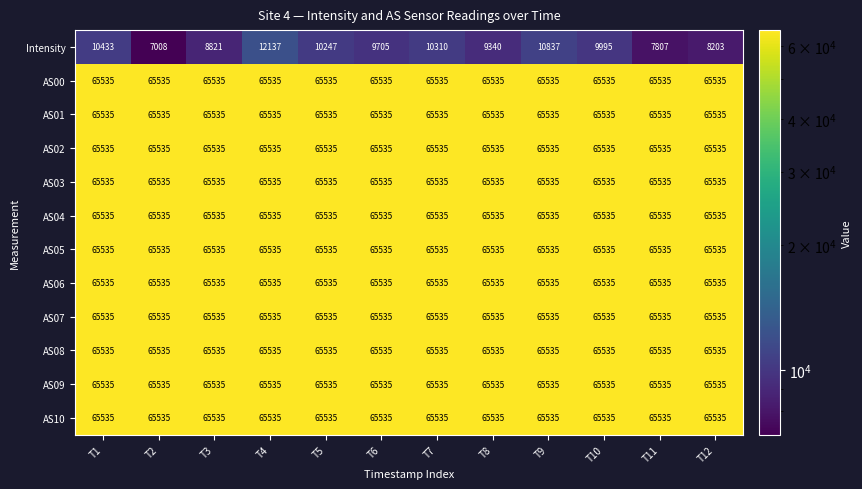

What is the total value across all series at T7?

731195